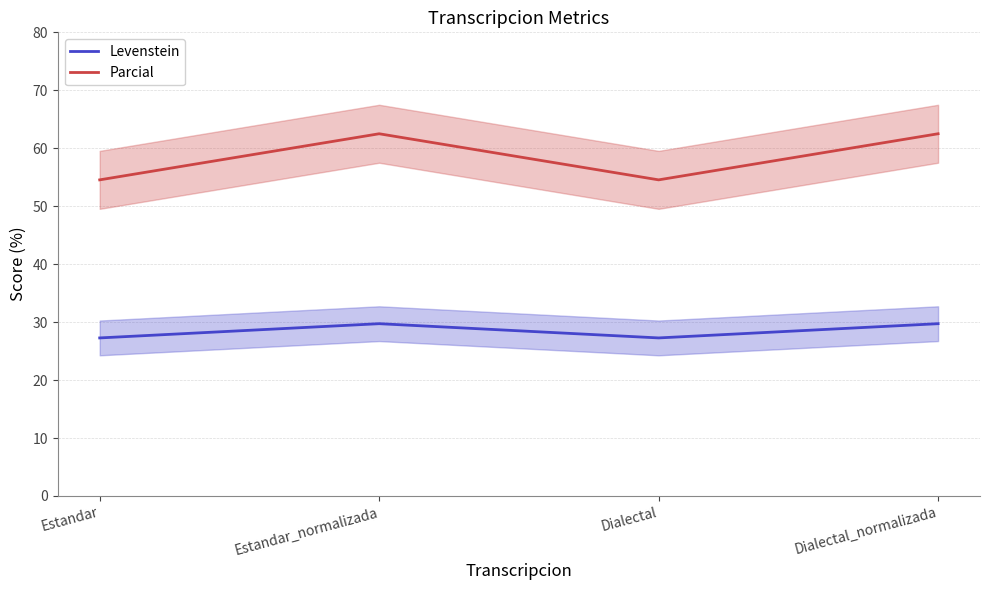

True or false: Levenstein has a value of 29.7 at Estandar_normalizada.

True